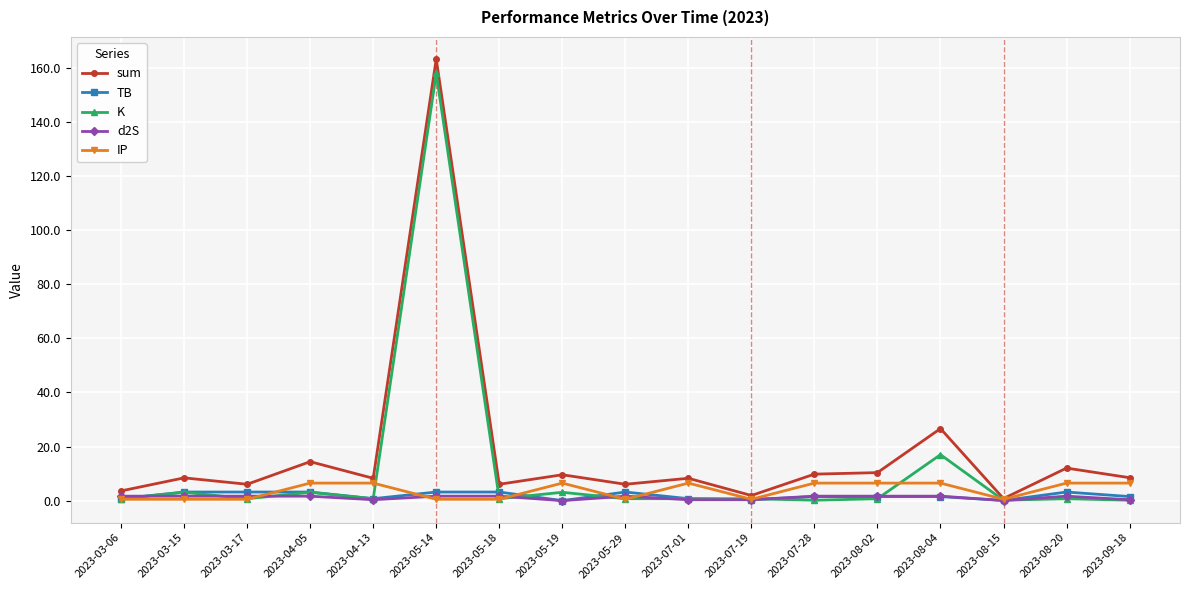

Which category has the highest value in the sum series?

2023-05-14